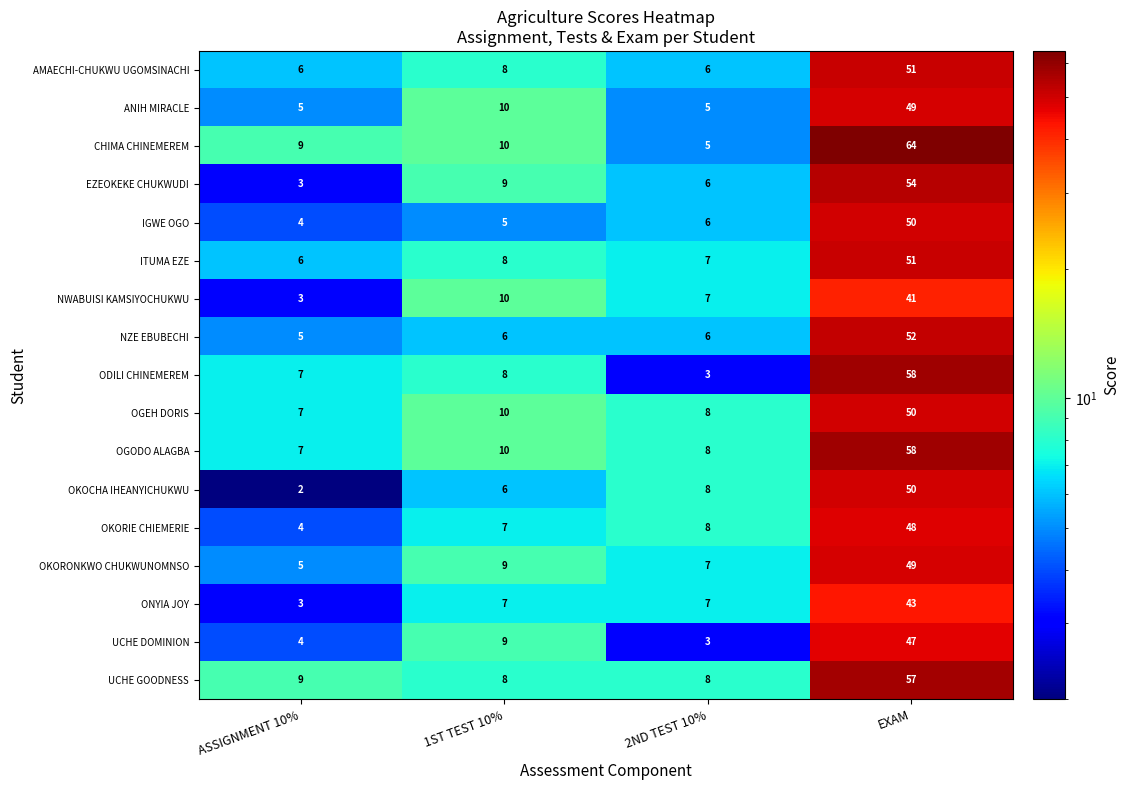

Where is ANIH MIRACLE nearest to the value 27?

1ST TEST 10%